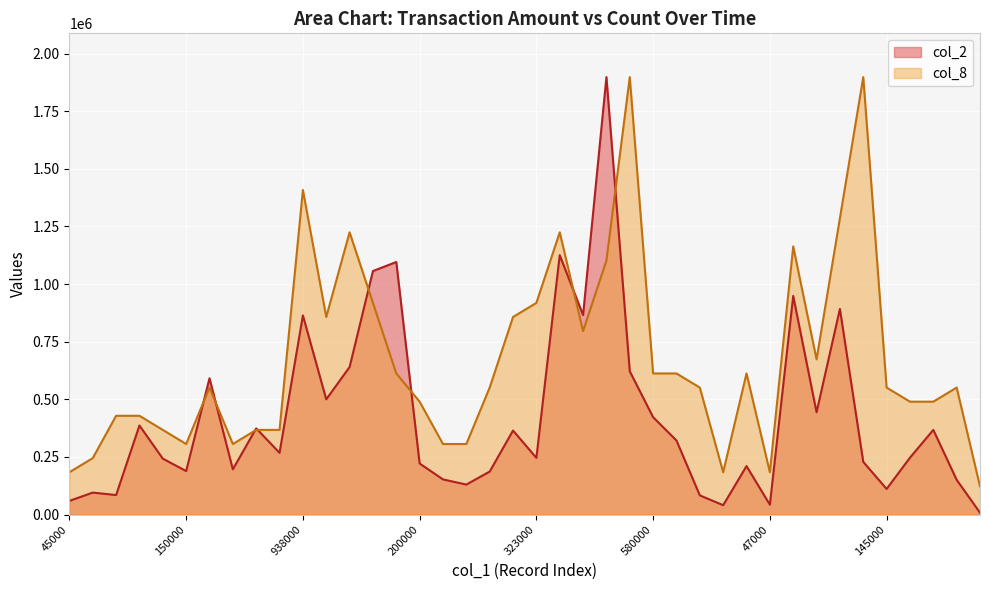

At which category does col_8 reach its first local peak?

483000